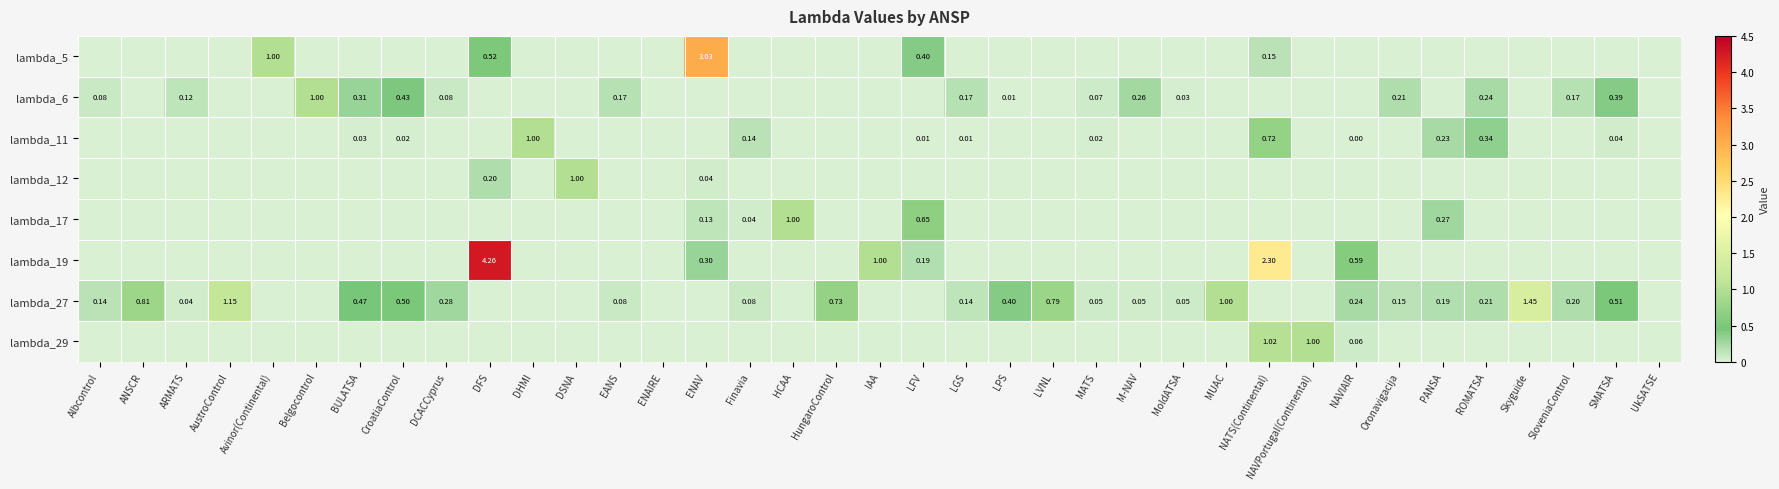

The lambda_29 series shows 0.5 at ARMATS. True or false?

False